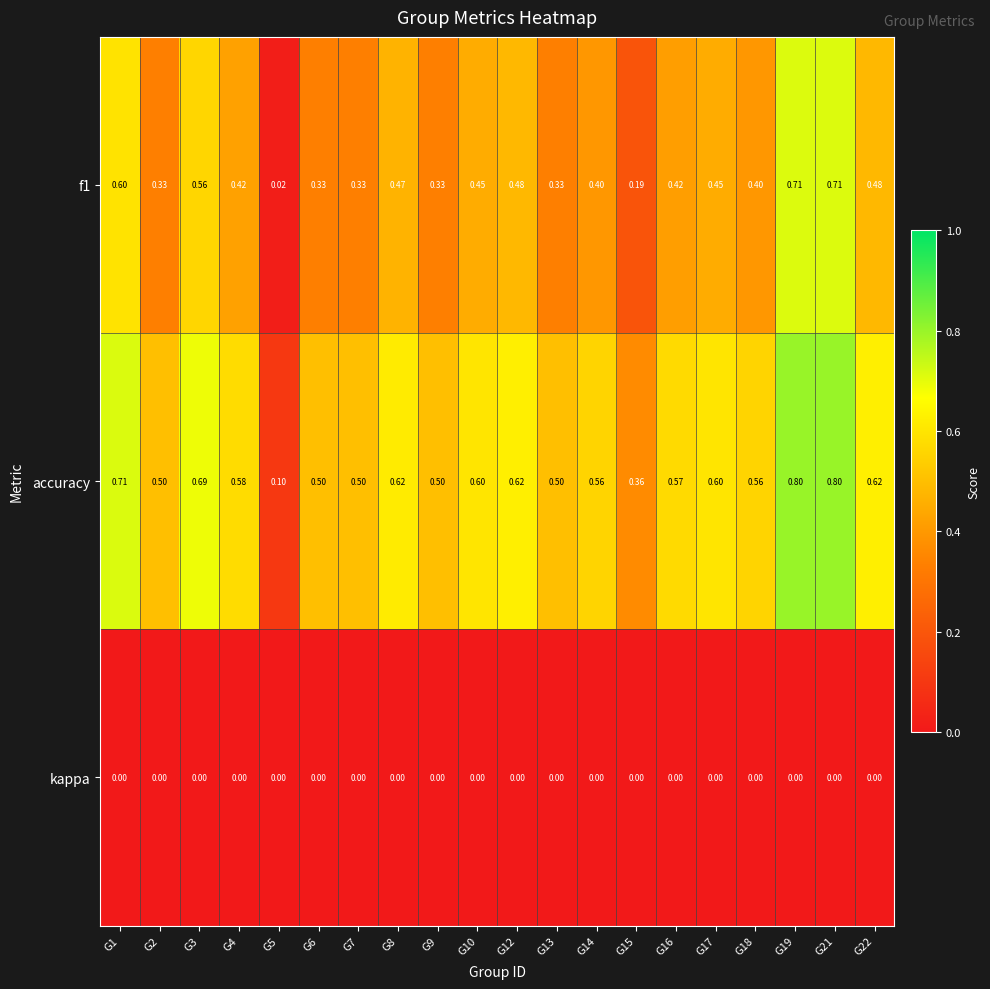

Is the value of accuracy at G15 greater than the value of f1 at G3?

No